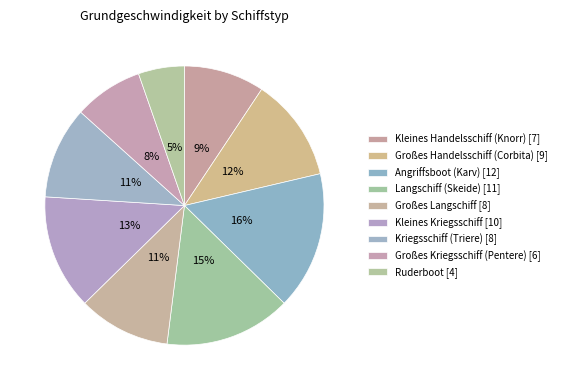

Is it true that Großes Kriegsschiff (Pentere) is 8% of the pie?

True